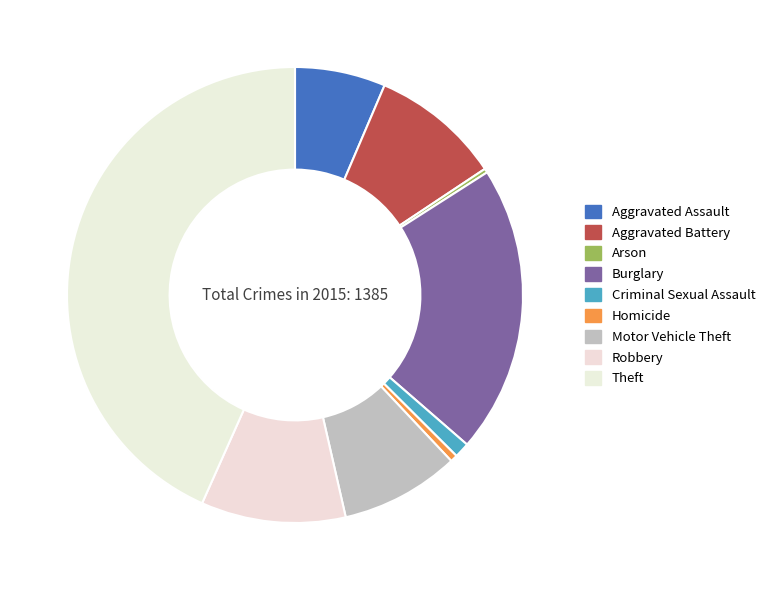

To the nearest percent, what is the combined percentage of Criminal Sexual Assault and Motor Vehicle Theft?

10%